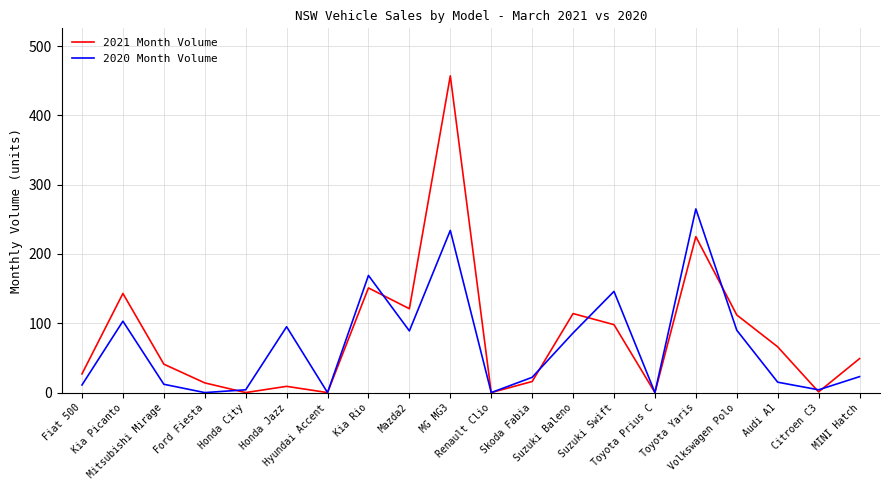

Is it true that 2021 Month Volume equals 707 at MG MG3?

False